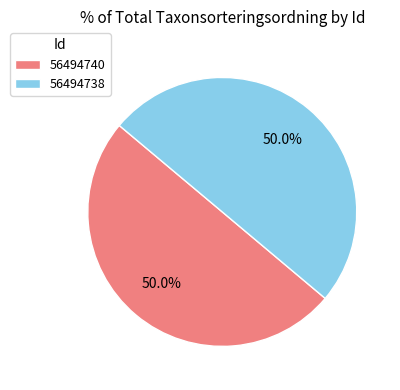

To the nearest percent, what portion does 56494738 represent?

50%